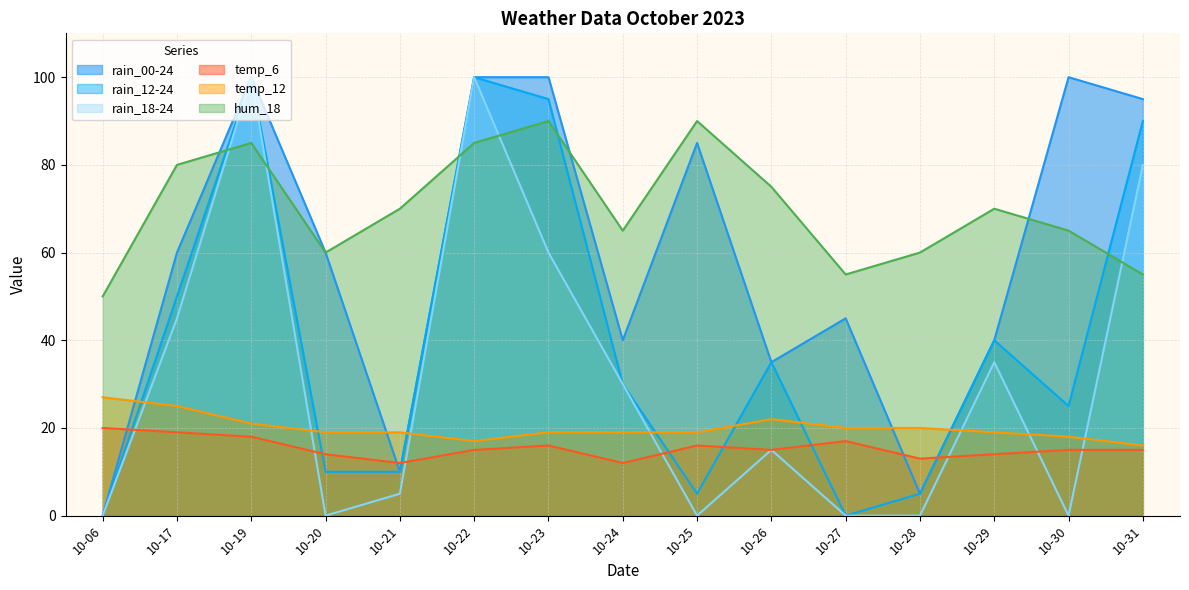

Does the chart display data point markers on the line(s)?

No